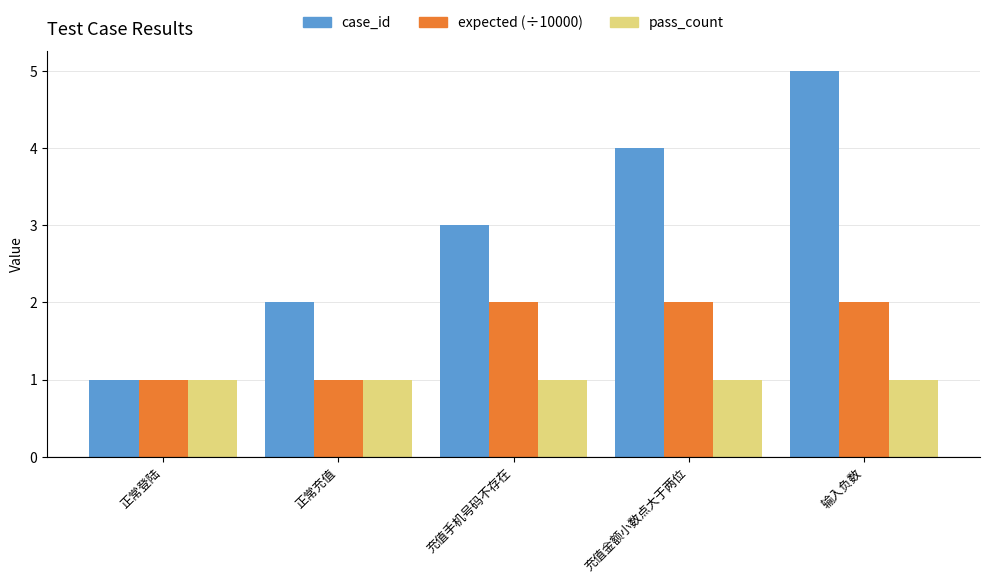

What position from the left is 输入负数?

5